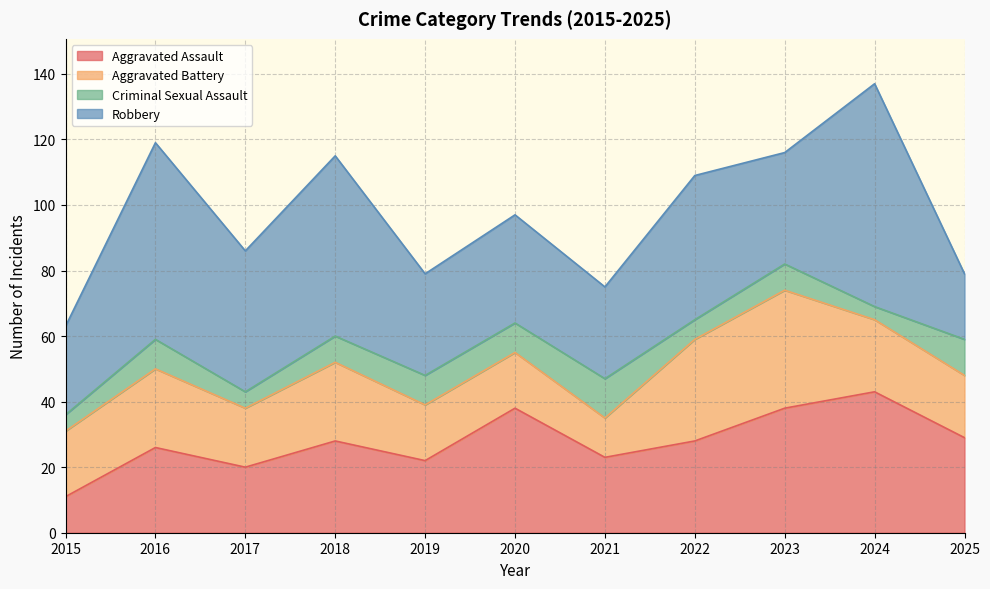

Rank the series by their maximum value, from lowest to highest.

Criminal Sexual Assault, Aggravated Battery, Aggravated Assault, Robbery